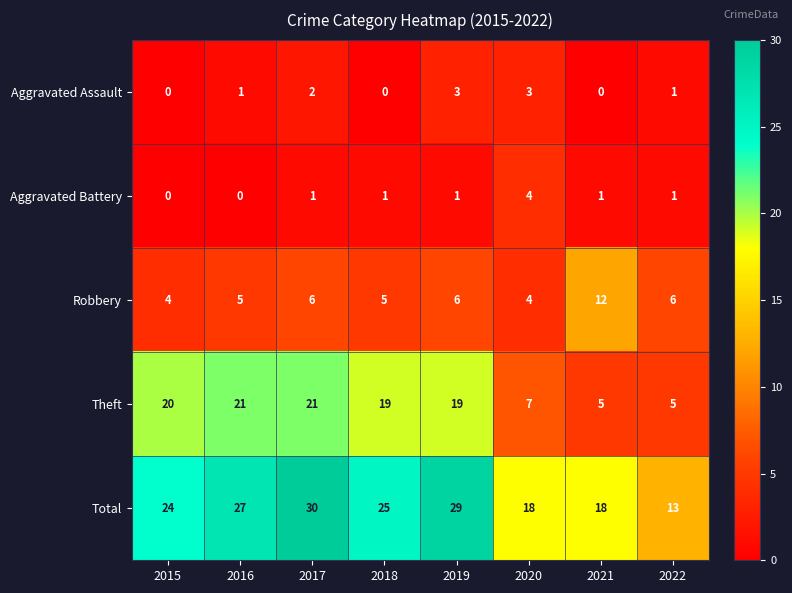

What is the difference between the maximum and minimum values in the Aggravated Assault series?

3